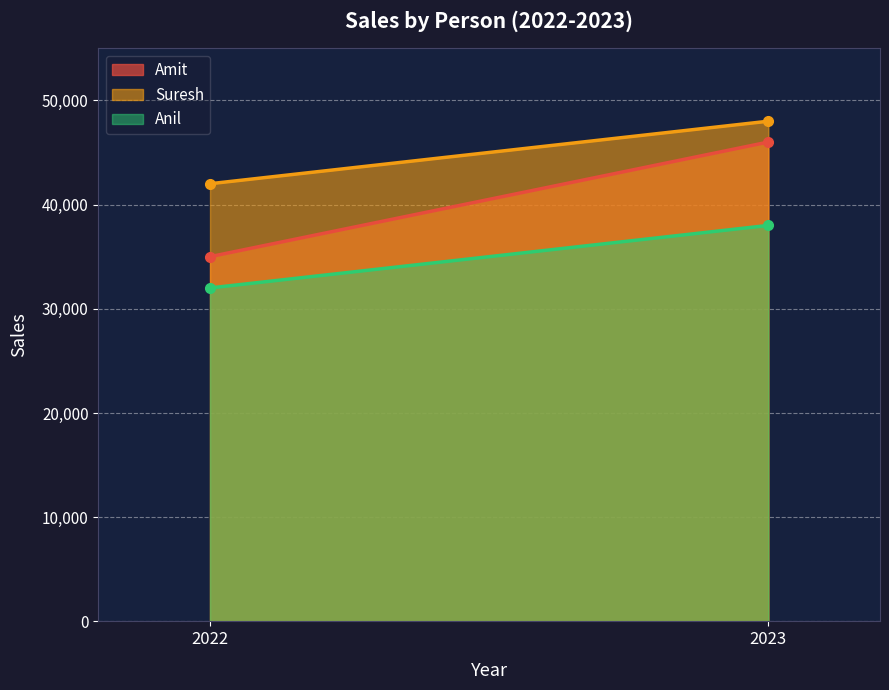

What is the minimum value for Amit?

35000